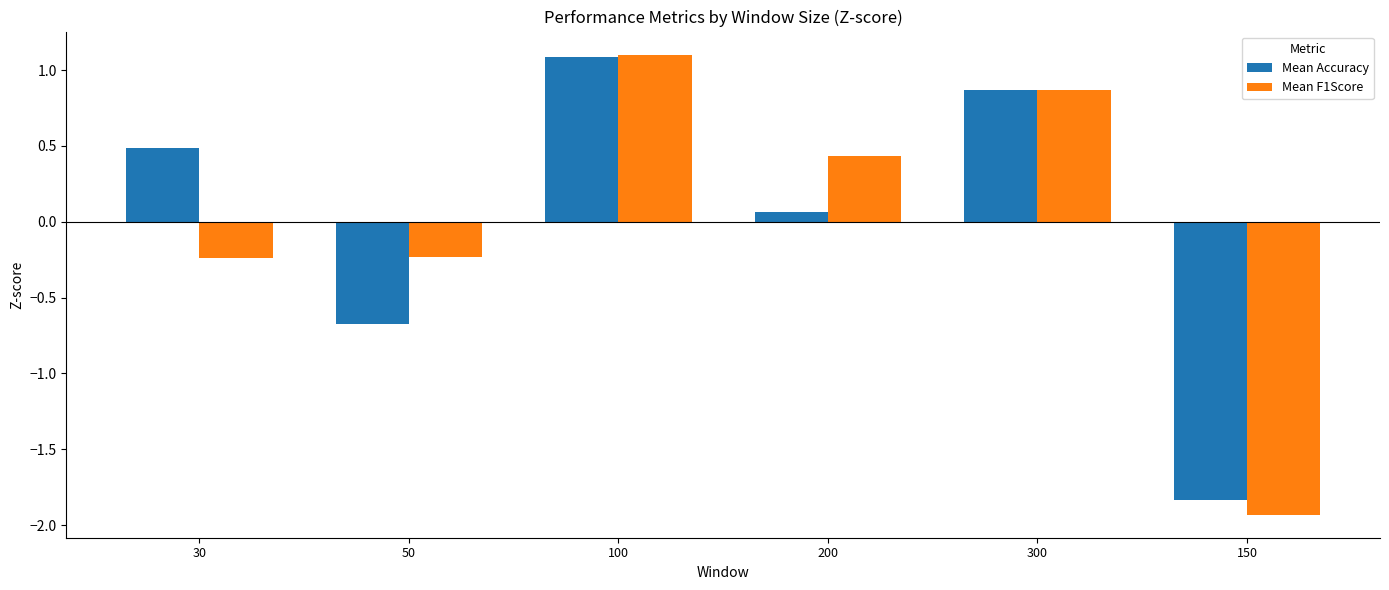

What is the label of the 4th bar from the right?

100